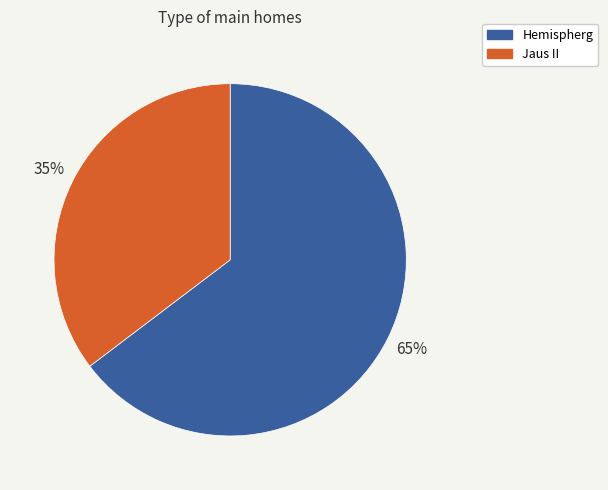

Which category has the smallest portion of the pie?

Jaus II